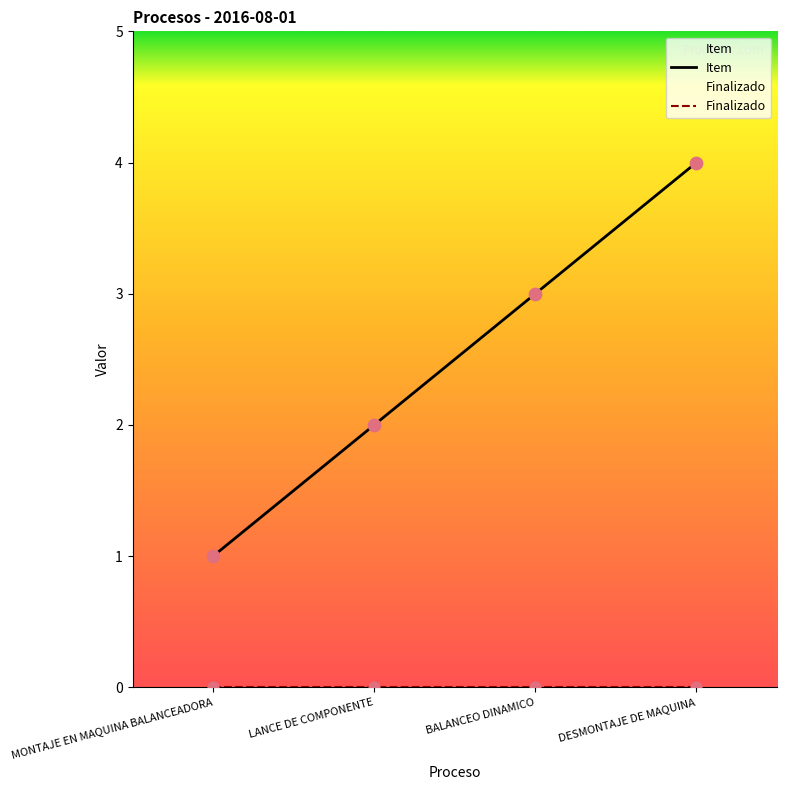

What is the change in value from BALANCEO DINAMICO to DESMONTAJE DE MAQUINA?

+1